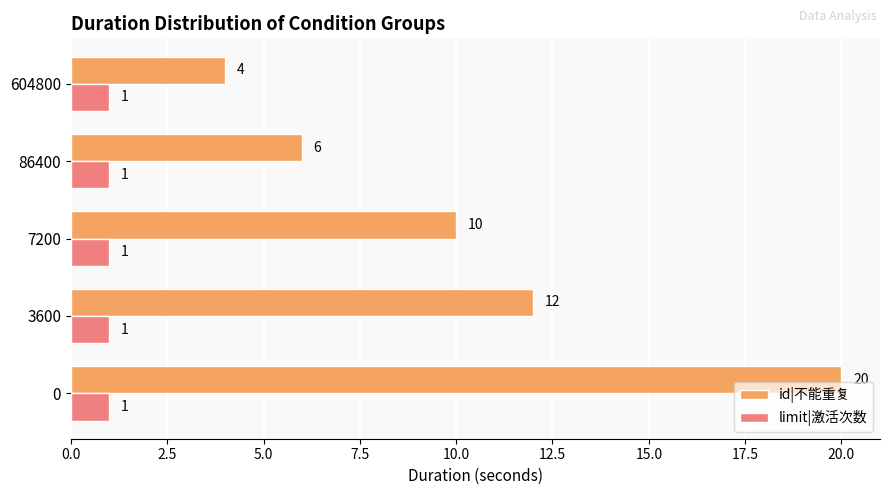

Is it true that id|不能重复 equals 10 at 7200?

True